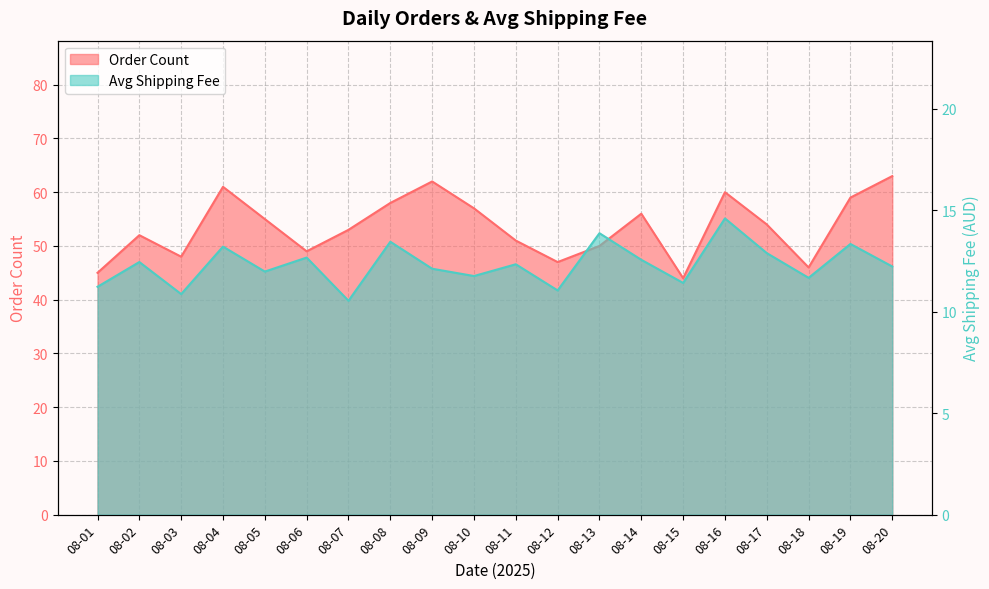

Reading left to right, extract all data points from this chart.

Order Count: 08-01=45.0	08-02=52.0	08-03=48.0	08-04=61.0	08-05=55.0	08-06=49.0	08-07=53.0	08-08=58.0	08-09=62.0	08-10=57.0	08-11=51.0	08-12=47.0	08-13=50.0	08-14=56.0	08-15=44.0	08-16=60.0	08-17=54.0	08-18=46.0	08-19=59.0	08-20=63.0
Avg Shipping Fee: 08-01=11.2	08-02=12.4	08-03=10.9	08-04=13.2	08-05=12.0	08-06=12.7	08-07=10.5	08-08=13.4	08-09=12.1	08-10=11.8	08-11=12.3	08-12=11.1	08-13=13.9	08-14=12.6	08-15=11.4	08-16=14.6	08-17=12.9	08-18=11.7	08-19=13.3	08-20=12.2